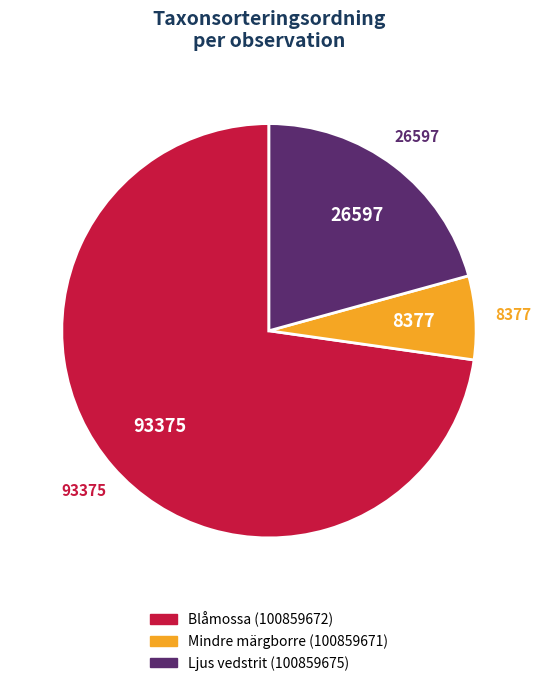

Is it true that Mindre märgborre (100859671) is 1% of the pie?

False